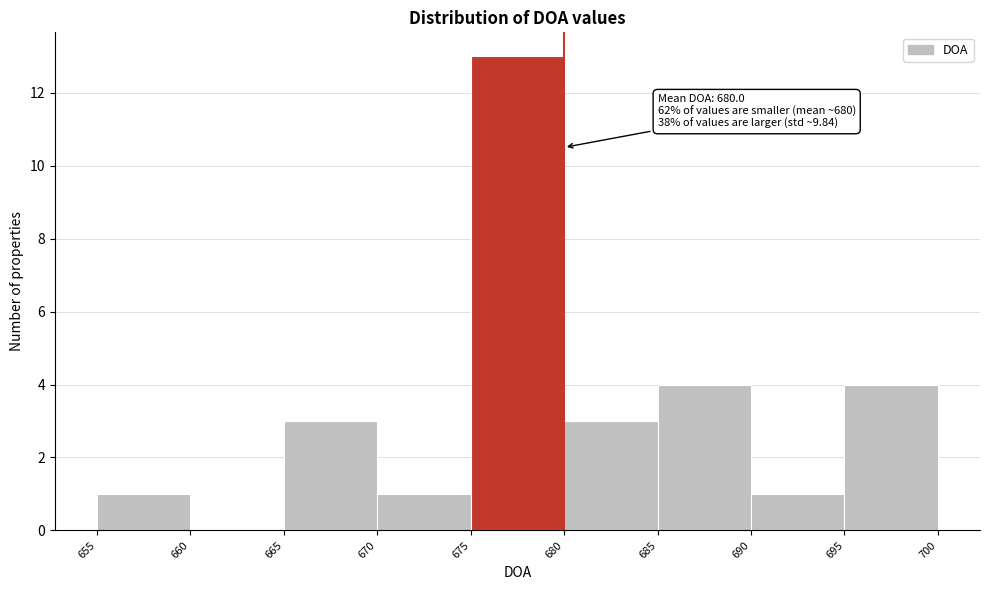

Over which range of the x-axis is the bar tallest?

675 to 680